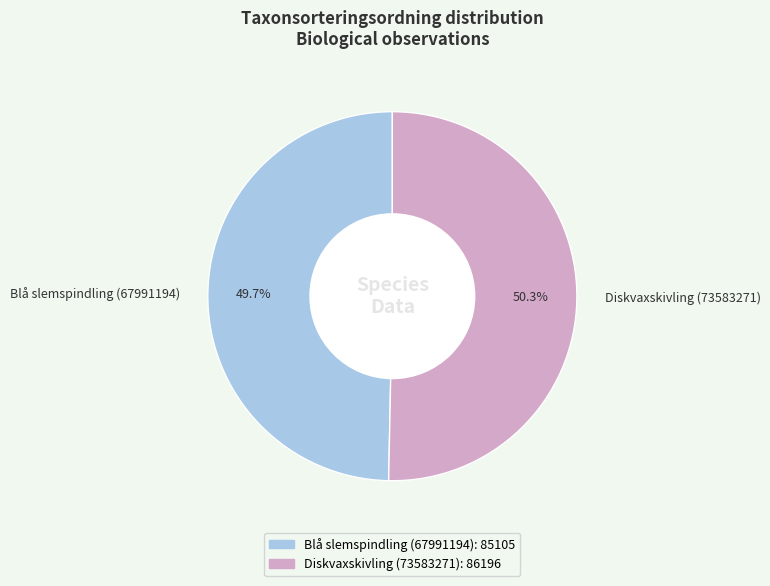

How much of the chart is everything except Blå slemspindling (67991194)?

50.3%